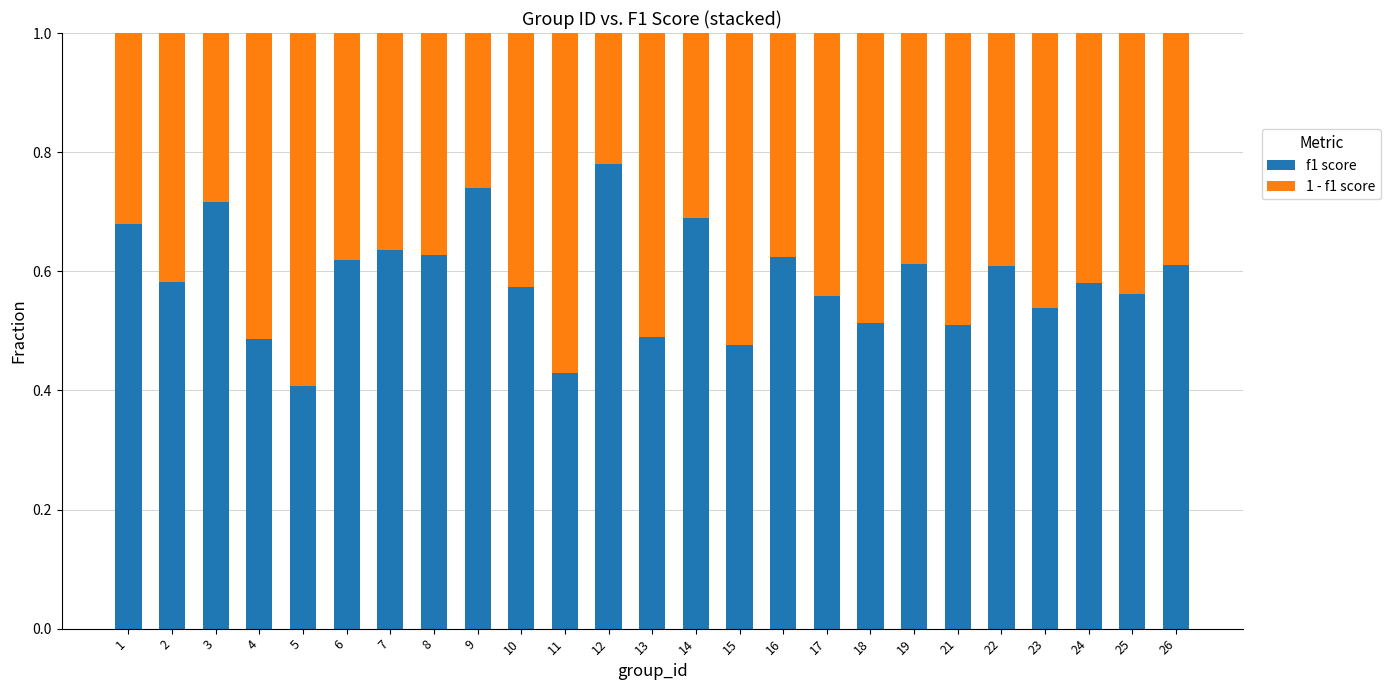

What is the total value across all series at 14?

1.0